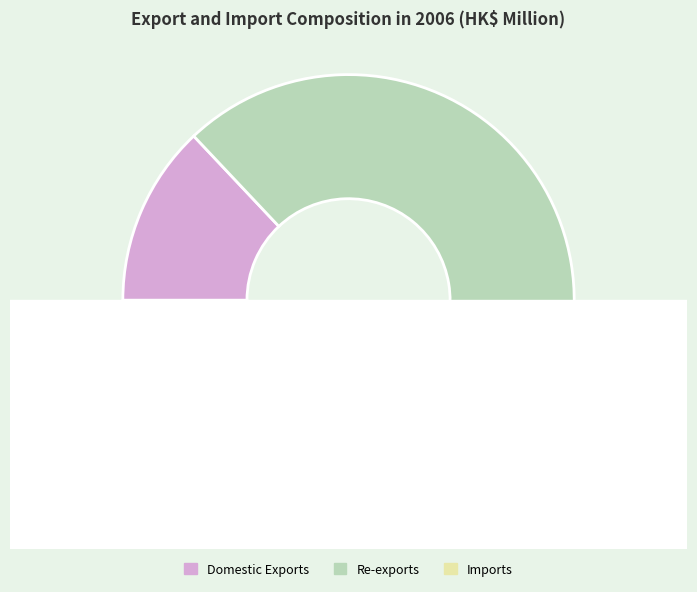

To the nearest percent, what portion does Imports represent?

26%